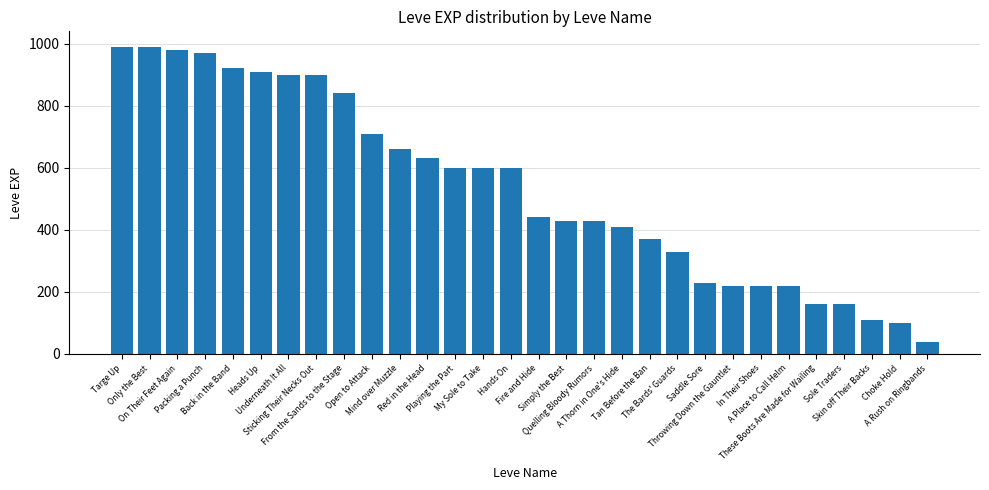

The chart shows a value of 910 at Heads Up. True or false?

True